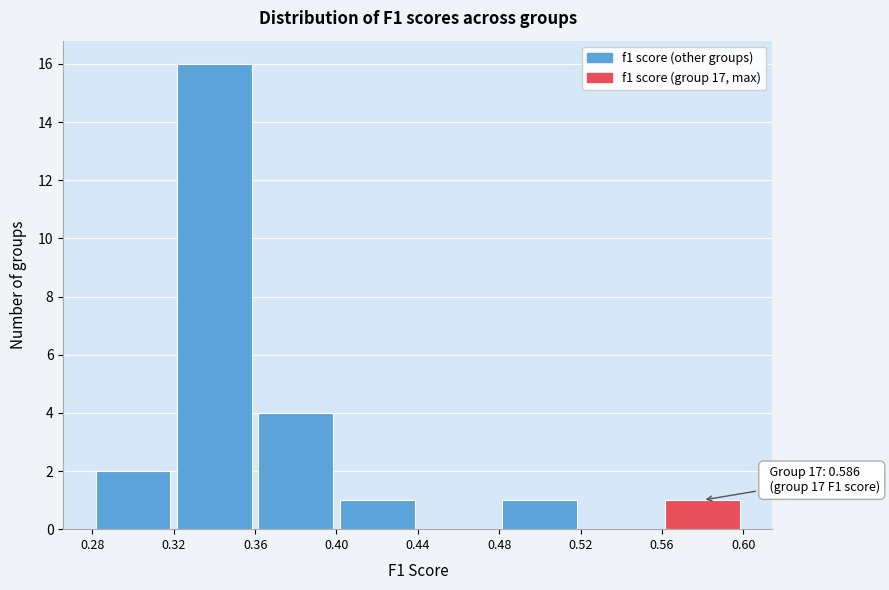

Over which range of the x-axis is the bar tallest?

0.32 to 0.36